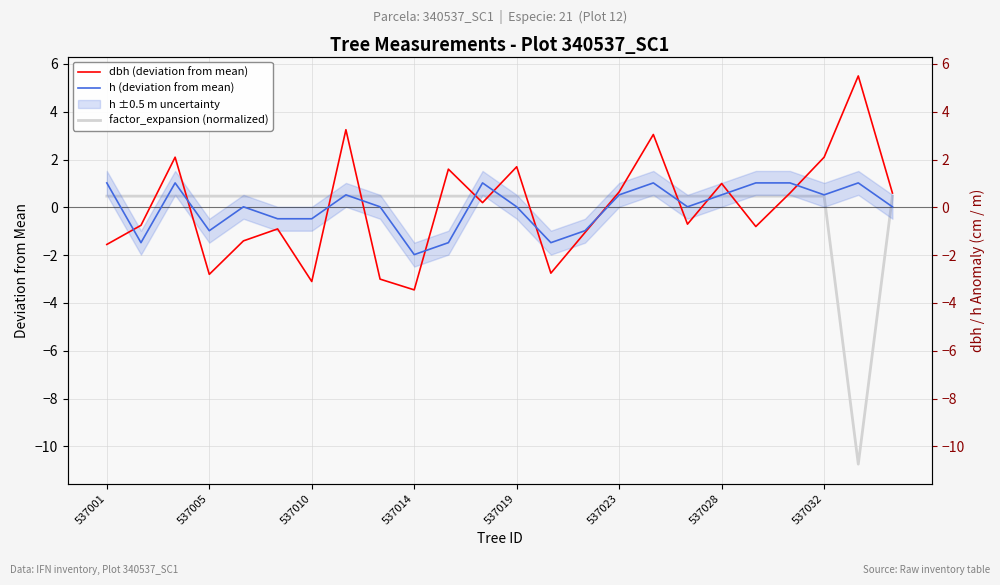

What value does the dbh (deviation from mean) series have at 537014?

-3.5